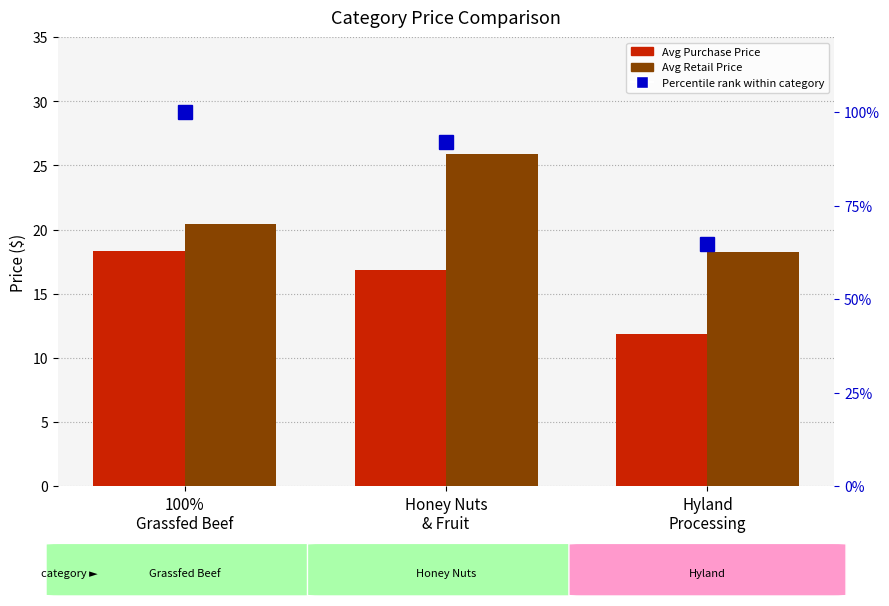

How many data points in Avg Purchase Price are less than 16?

1